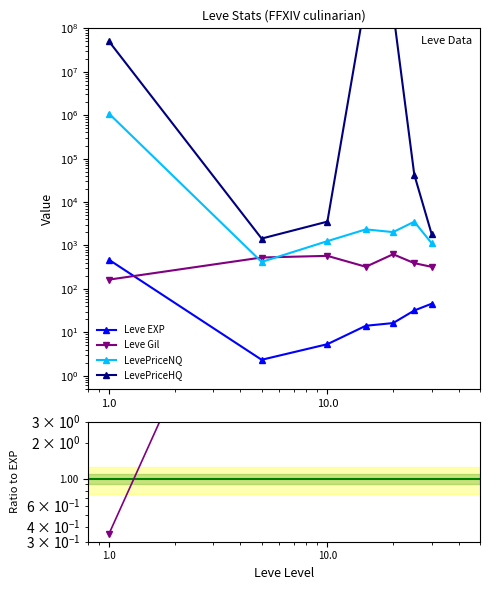

Is the value of LevePriceNQ at 1000.0 greater than the value of Leve Gil at 1000.0?

Yes